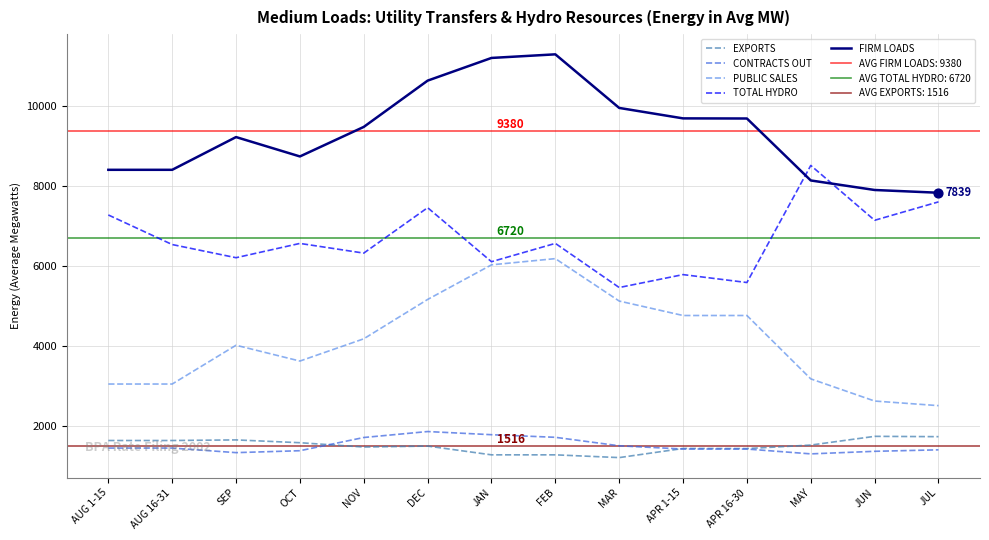

What are all the series names shown in the legend?

EXPORTS, CONTRACTS OUT, PUBLIC SALES, TOTAL HYDRO, FIRM LOADS